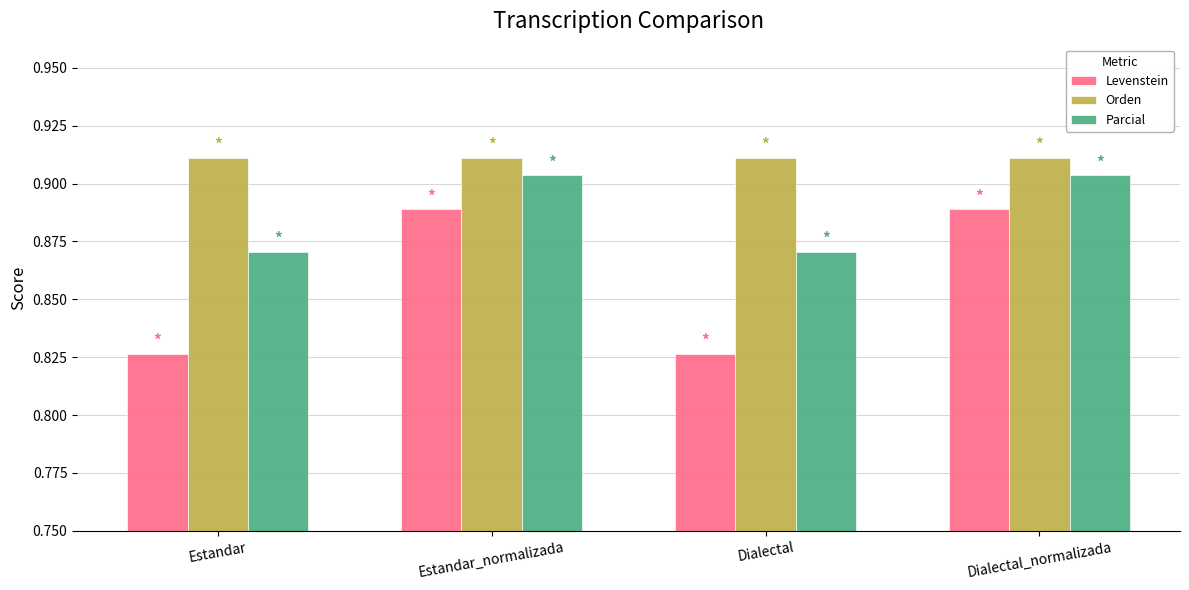

How many Levenstein values are between 0 and 1?

4